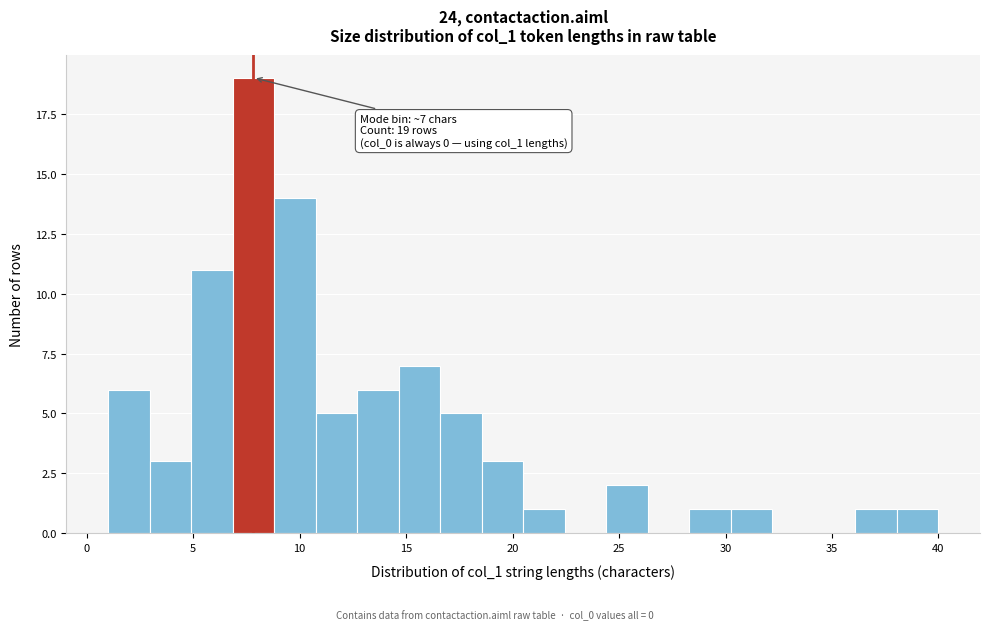

Read against the x-axis, roughly where is the centre of the tallest bar?

8.0